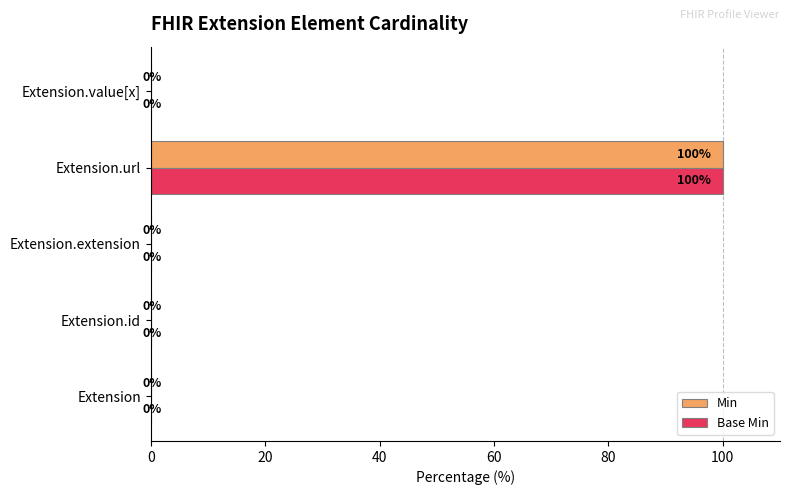

The value of Base Min at Extension is -49. True or false?

False